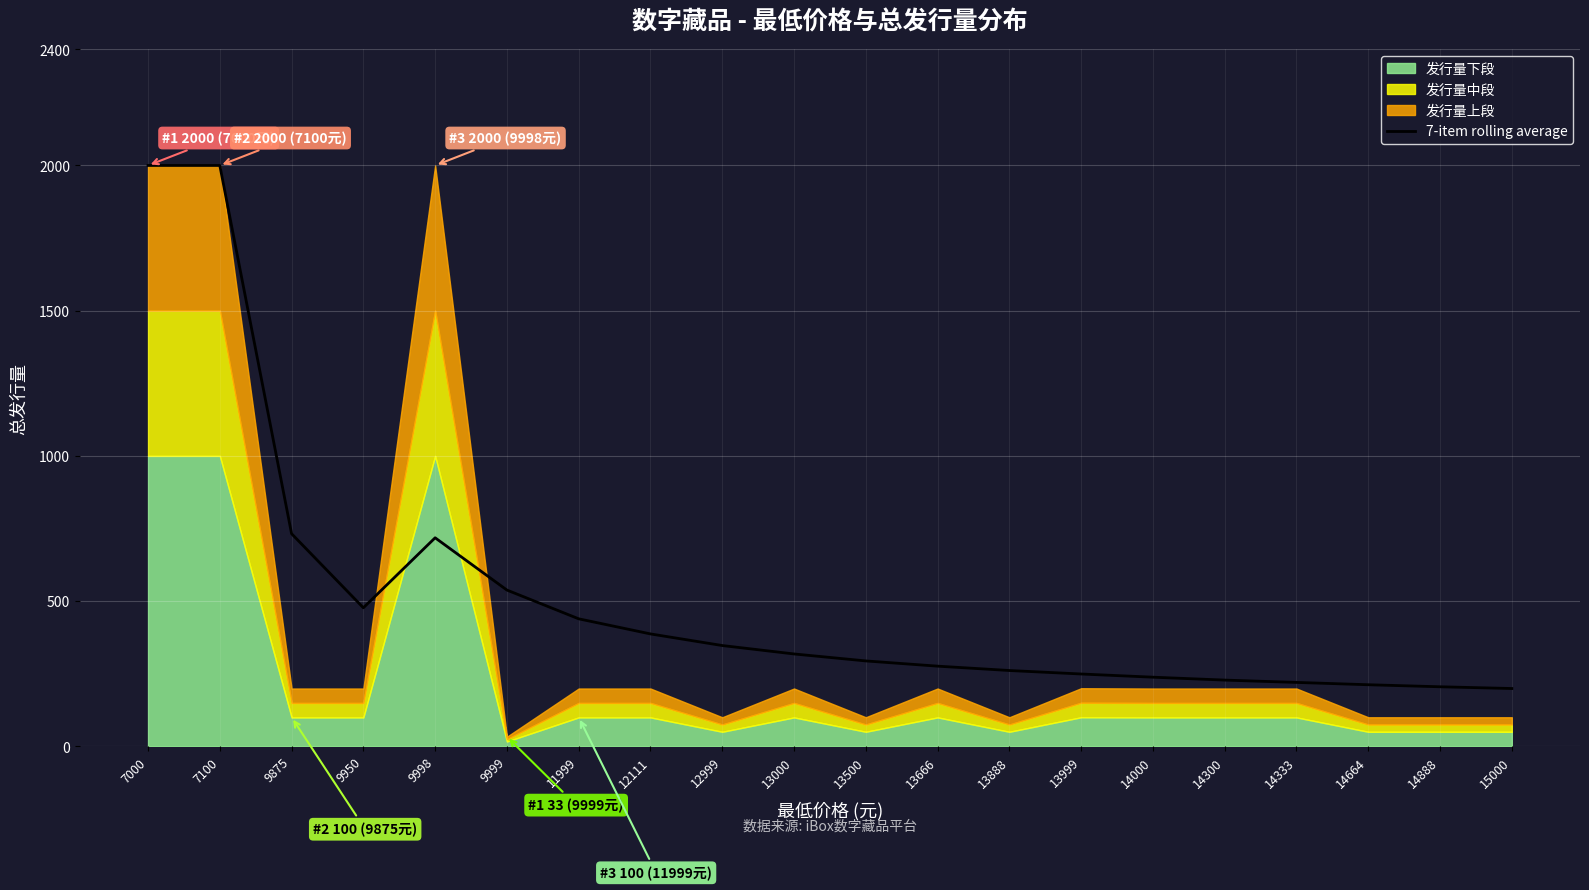

Between 14300 and 13666, which is larger?

13666